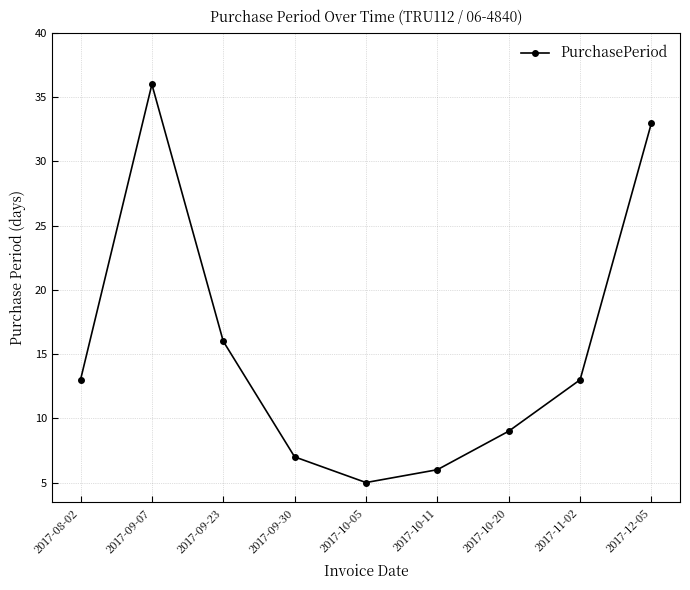

Reading left to right, list all the values displayed in this chart.

2017-08-02=13	2017-09-07=36	2017-09-23=16	2017-09-30=7	2017-10-05=5	2017-10-11=6	2017-10-20=9	2017-11-02=13	2017-12-05=33